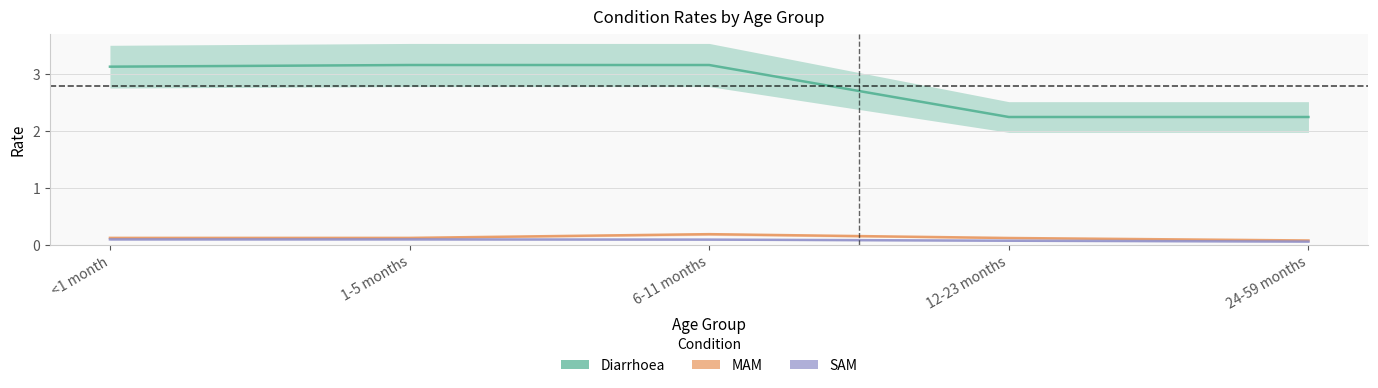

At 1-5 months, list the series in order from largest to smallest.

Diarrhoea, MAM, SAM